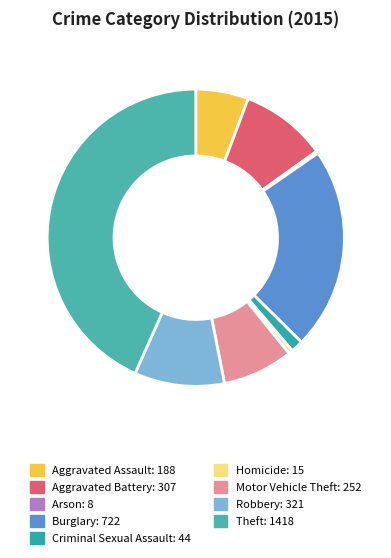

How many segments does this pie chart have?

9